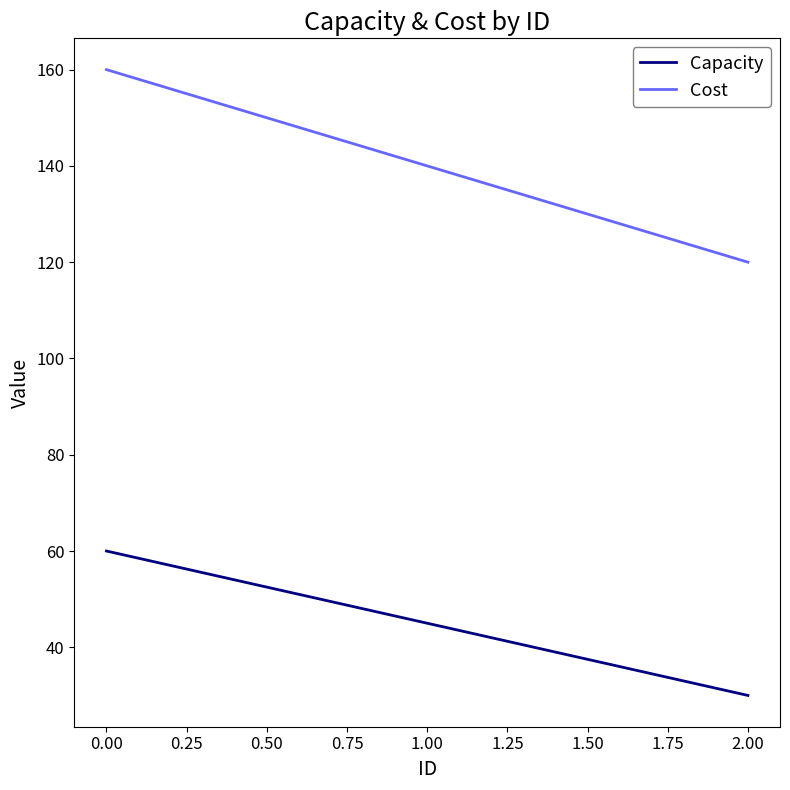

Count the number of categories in the chart.

3